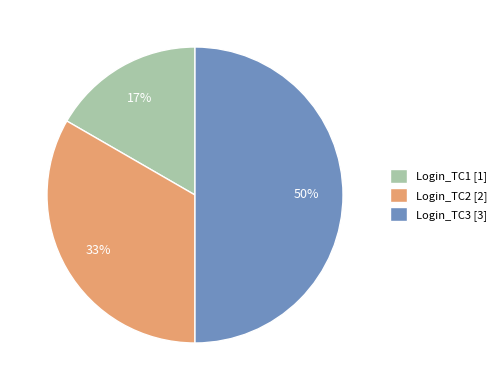

Which category has the smallest portion of the pie?

Login_TC1